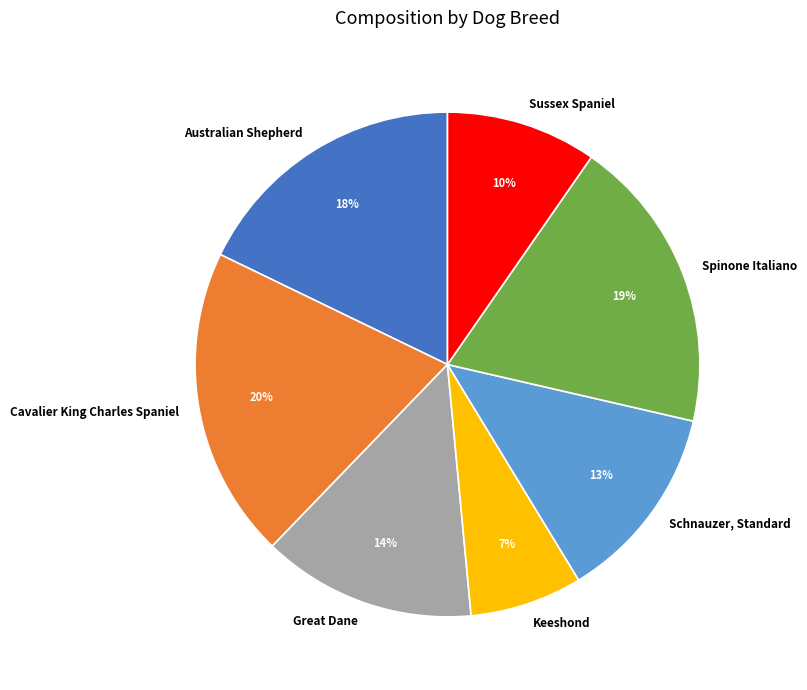

Does Great Dane account for over 50% of the chart?

No